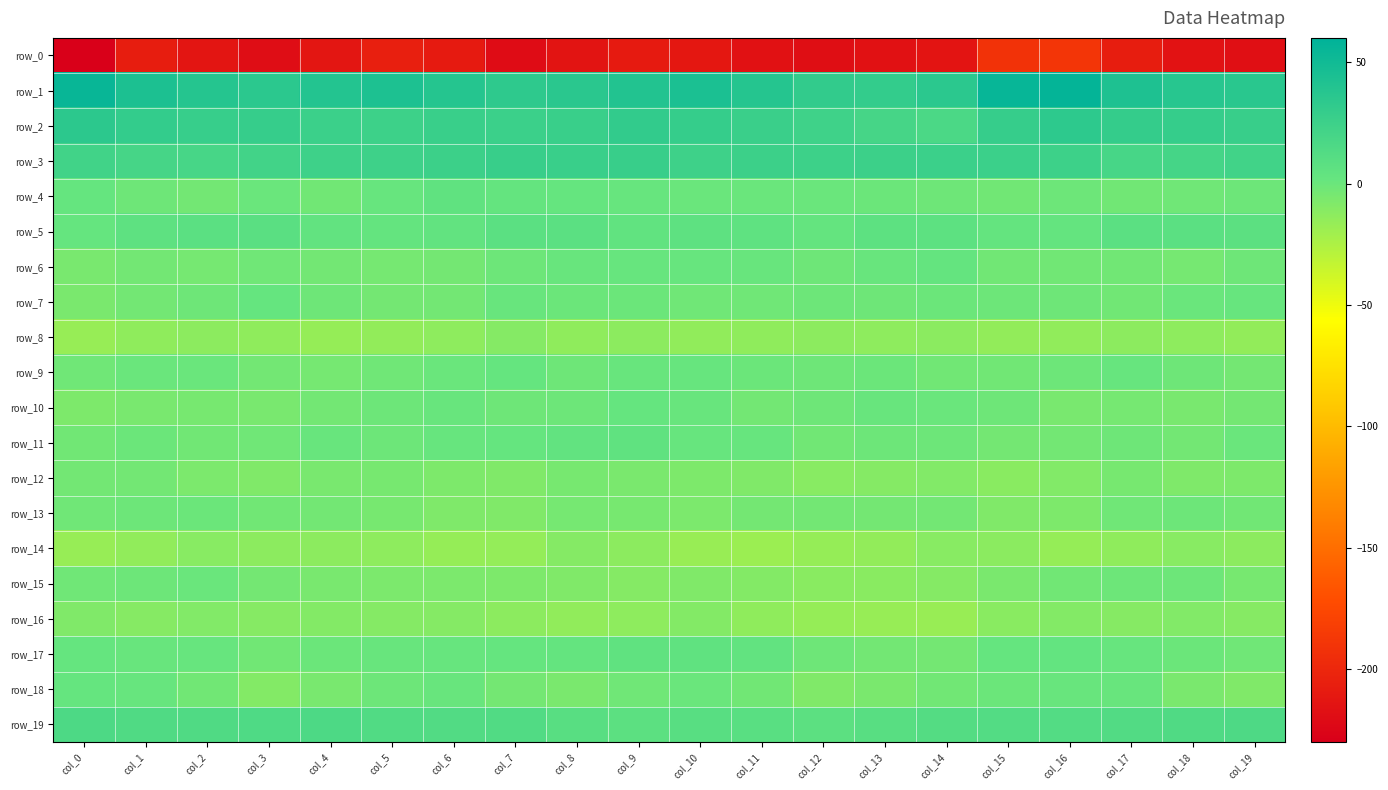

What is the greatest value displayed?

57.2